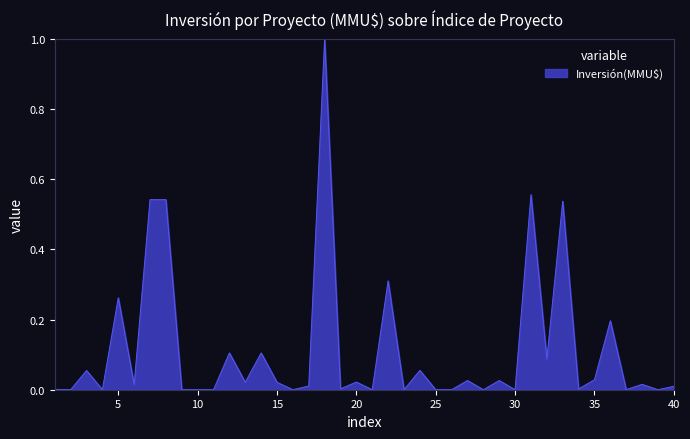

What is the difference between the maximum and minimum values?

1.0